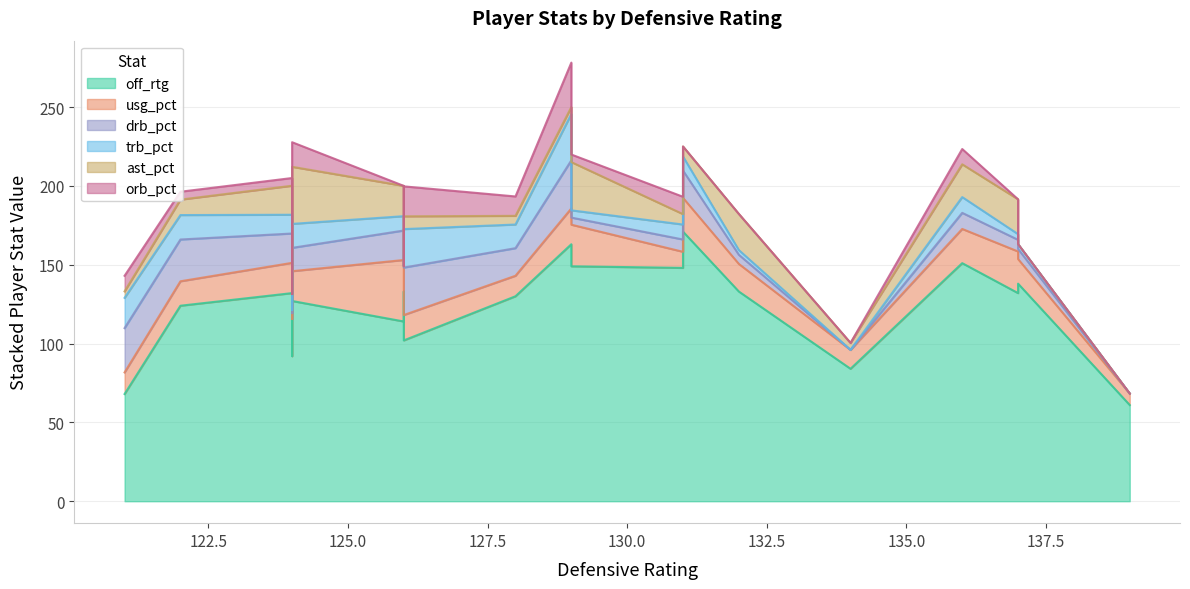

What is the maximum value for orb_pct?

28.2